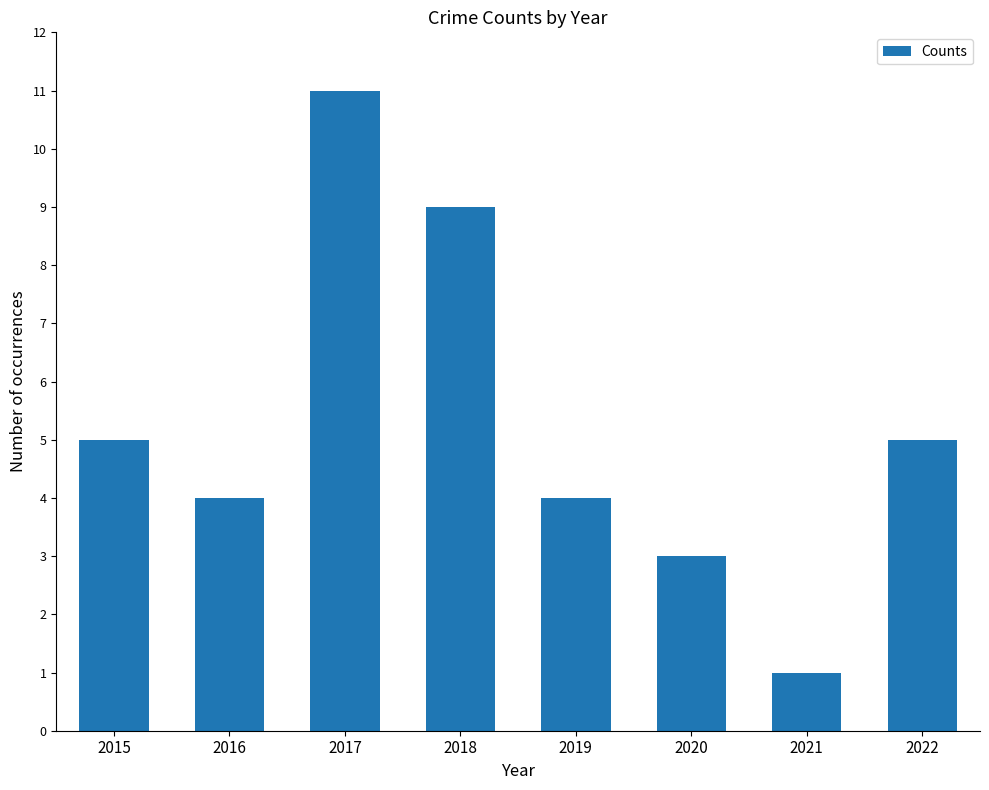

Which has a higher value, 2021 or 2019?

2019